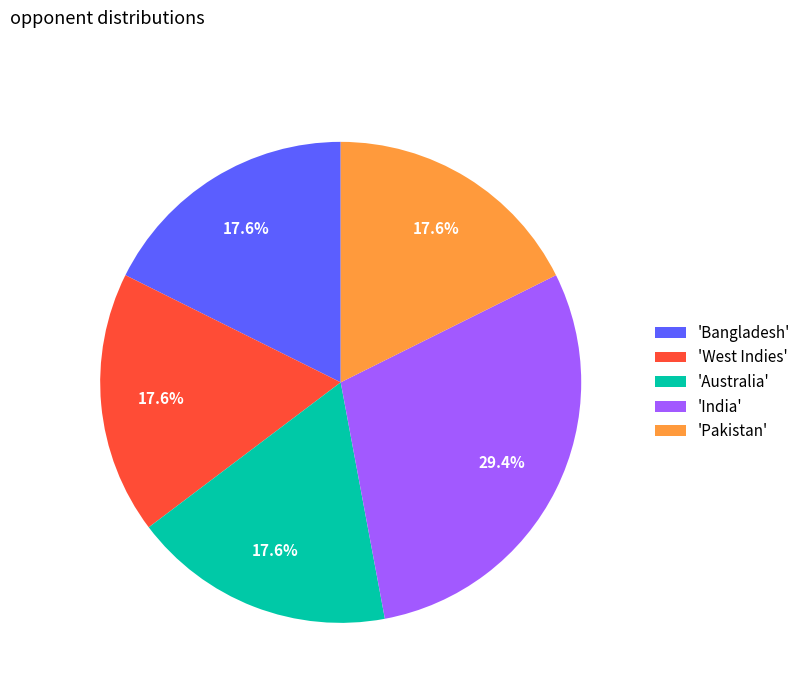

Between 'Pakistan' and 'India', which is larger?

'India'